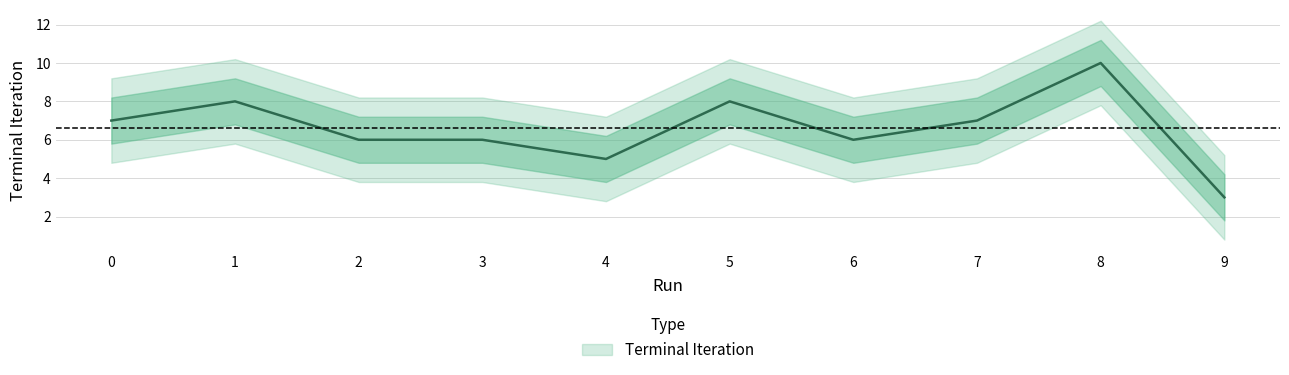

List the labels in order of value, largest first.

8, 1, 5, 0, 7, 2, 3, 6, 4, 9